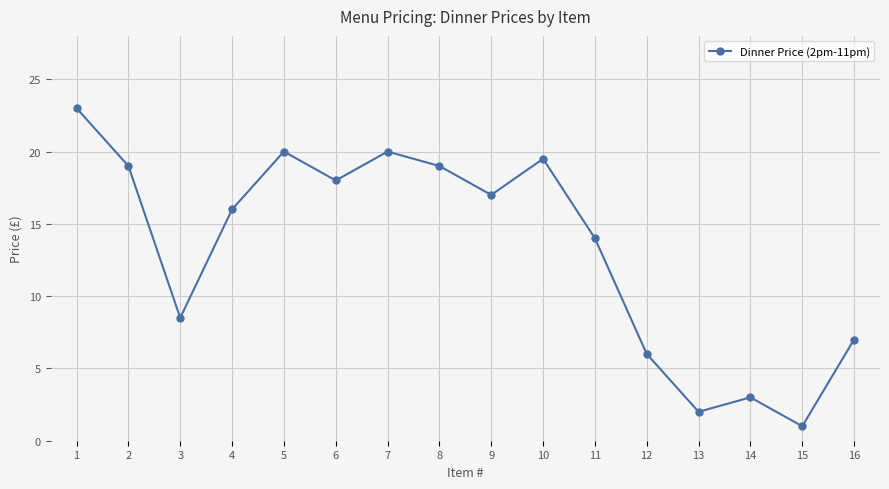

Between 13 and 12, which is larger?

12